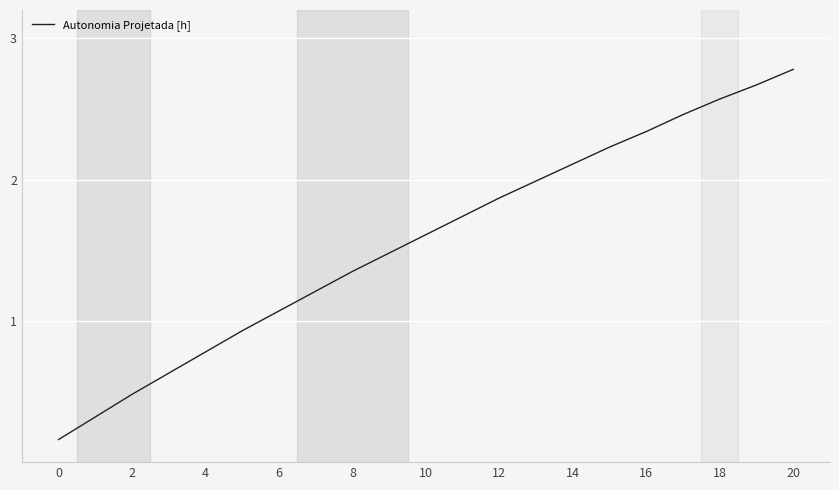

What is the difference between the maximum and minimum values?

2.6